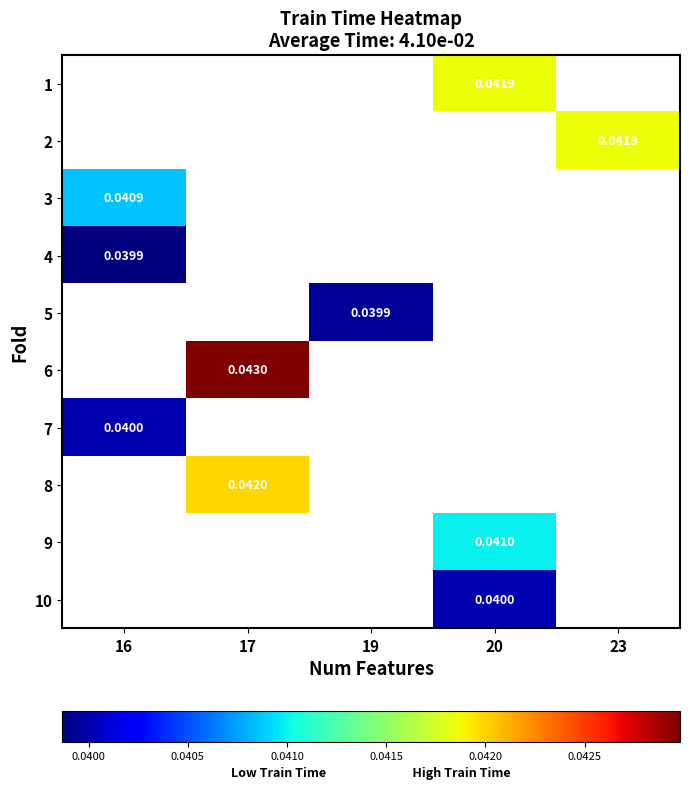

Is it true that row_5 equals 0.0 at 17?

False